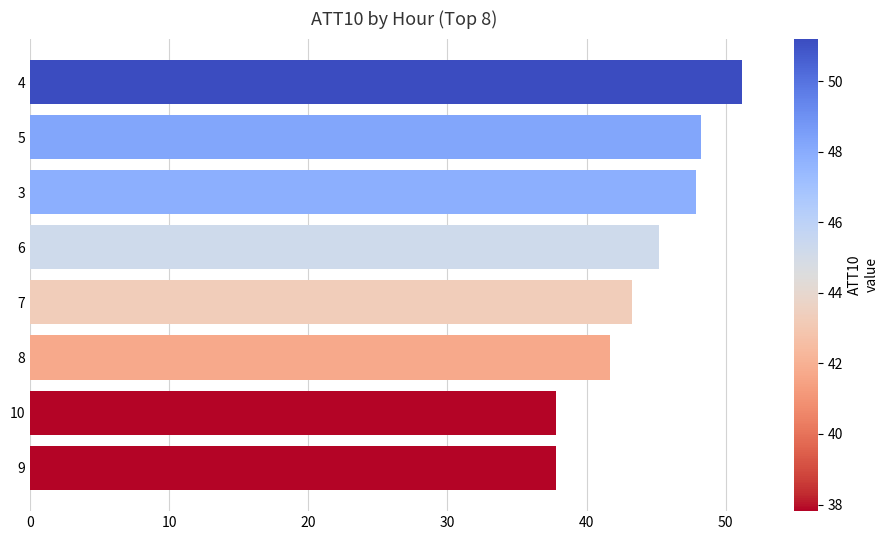

What is the maximum value shown in the chart?

51.2